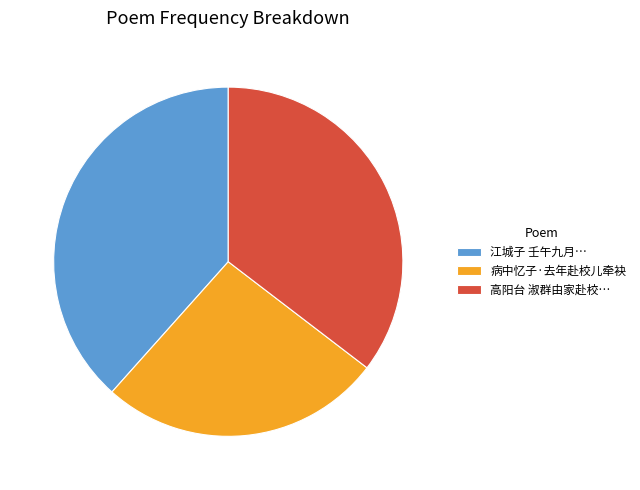

Which category has the smallest portion of the pie?

病中忆子·去年赴校儿牵袂